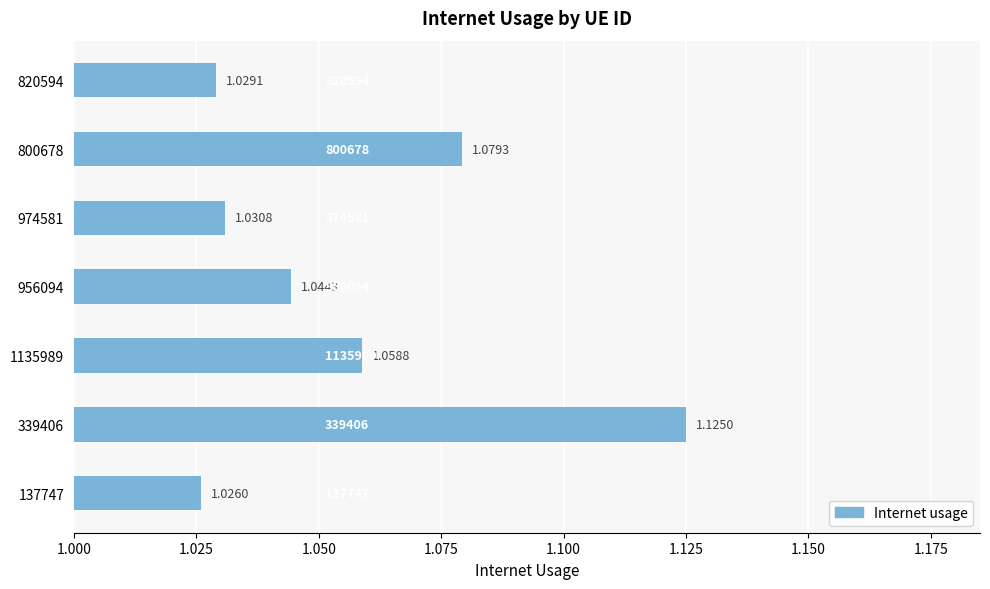

List the labels in order of value, smallest first.

137747, 820594, 974581, 956094, 1135989, 800678, 339406